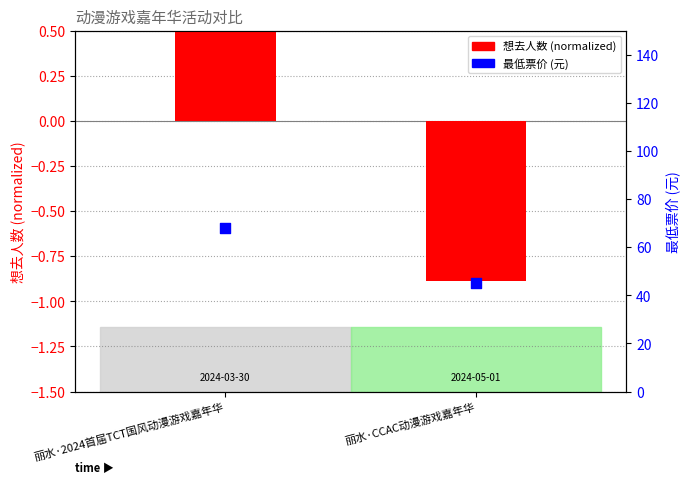

Which series has the largest Y range (max minus min)?

最低票价 (元)